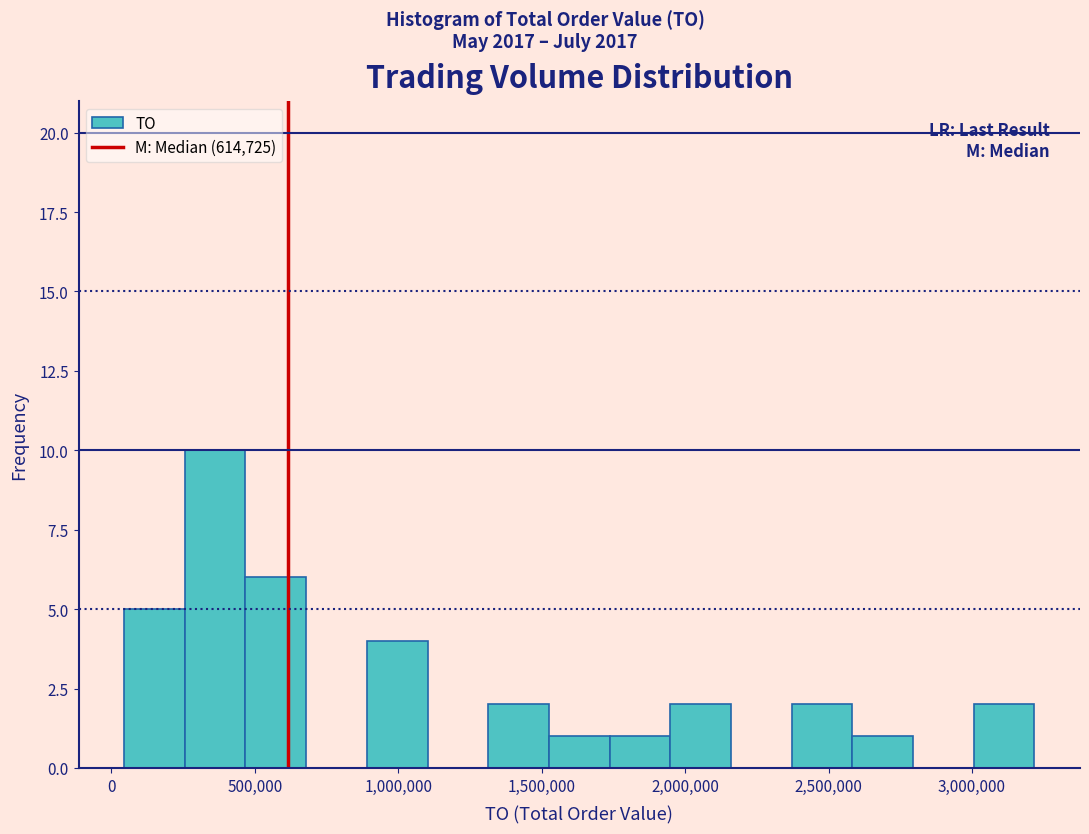

Reading left to right, transcribe this chart: for each bar, give the range it covers on the x-axis and its height. Neither the bar edges nor the heights are printed on the chart, so give them approximately, as read against the axes.

50000 to 250000: 5
250000 to 450000: 10
450000 to 700000: 6
700000 to 900000: 0
900000 to 1100000: 4
1100000 to 1300000: 0
1300000 to 1550000: 2
1550000 to 1750000: 1
1750000 to 1950000: 1
1950000 to 2150000: 2
2150000 to 2350000: 0
2350000 to 2600000: 2
2600000 to 2800000: 1
2800000 to 3000000: 0
3000000 to 3200000: 2